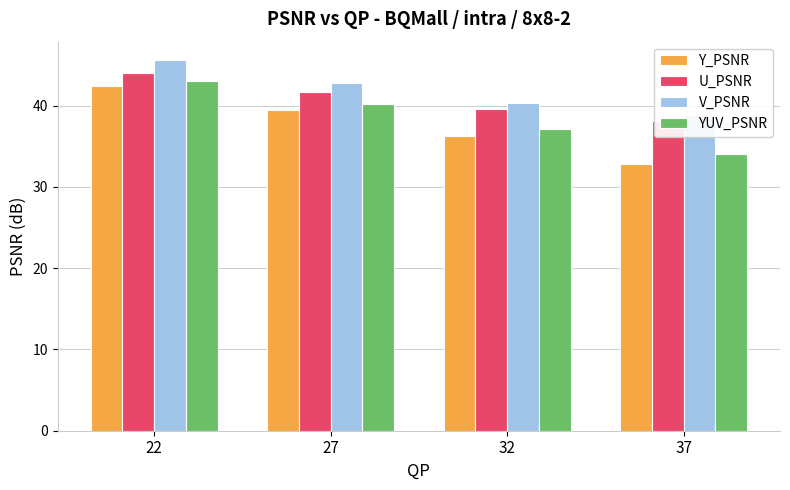

Between 32 and 22, which is larger?

22